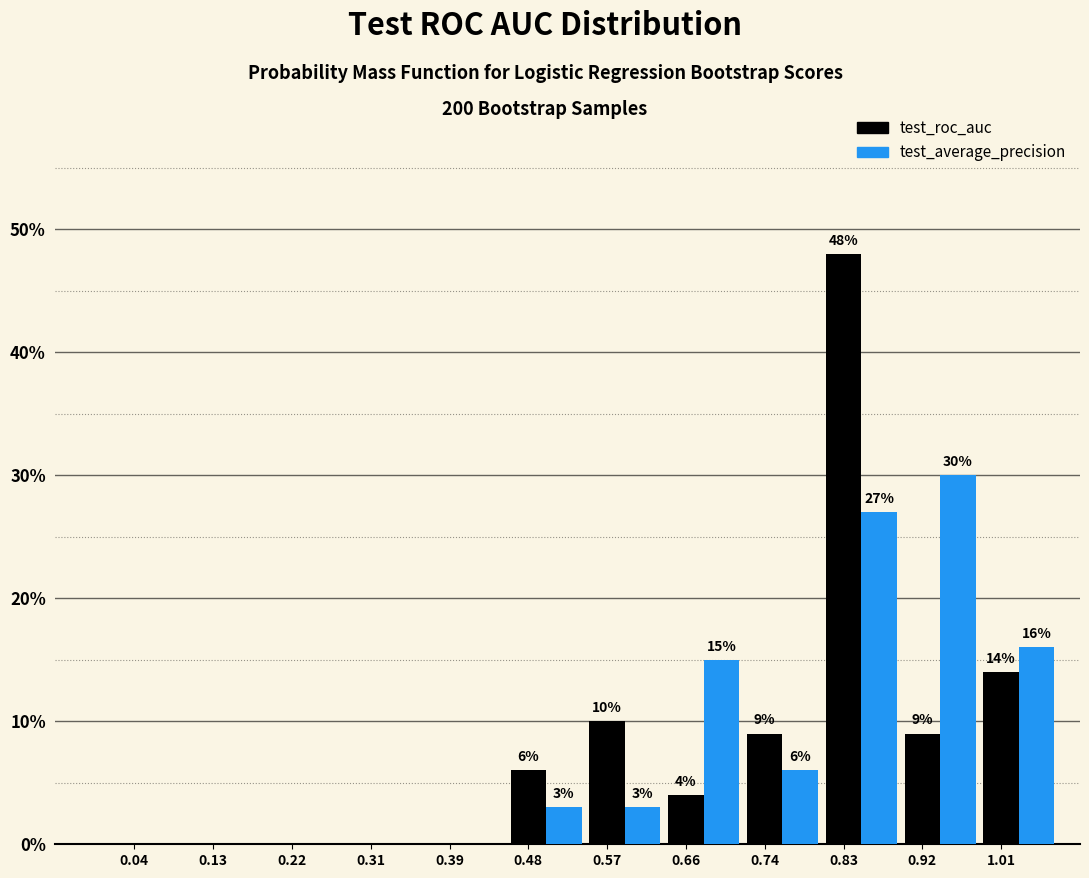

At which label is test_roc_auc closest to 24?

1.01